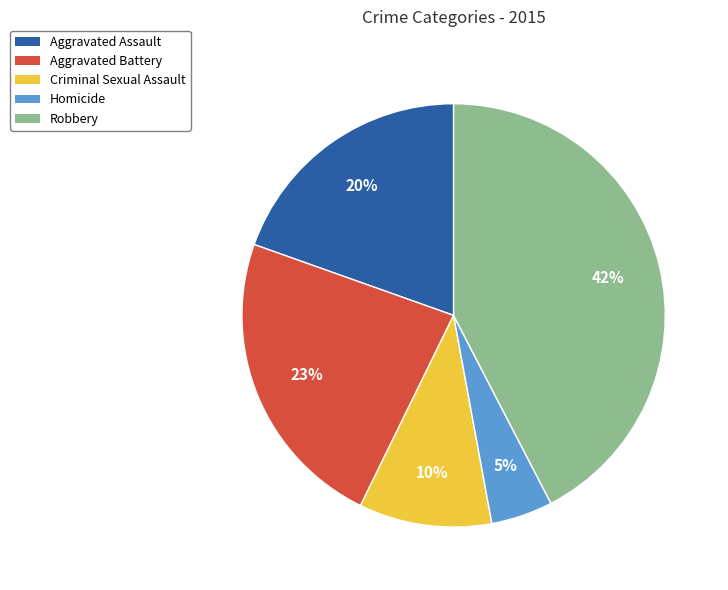

Rank the categories by value from lowest to highest.

Homicide, Criminal Sexual Assault, Aggravated Assault, Aggravated Battery, Robbery